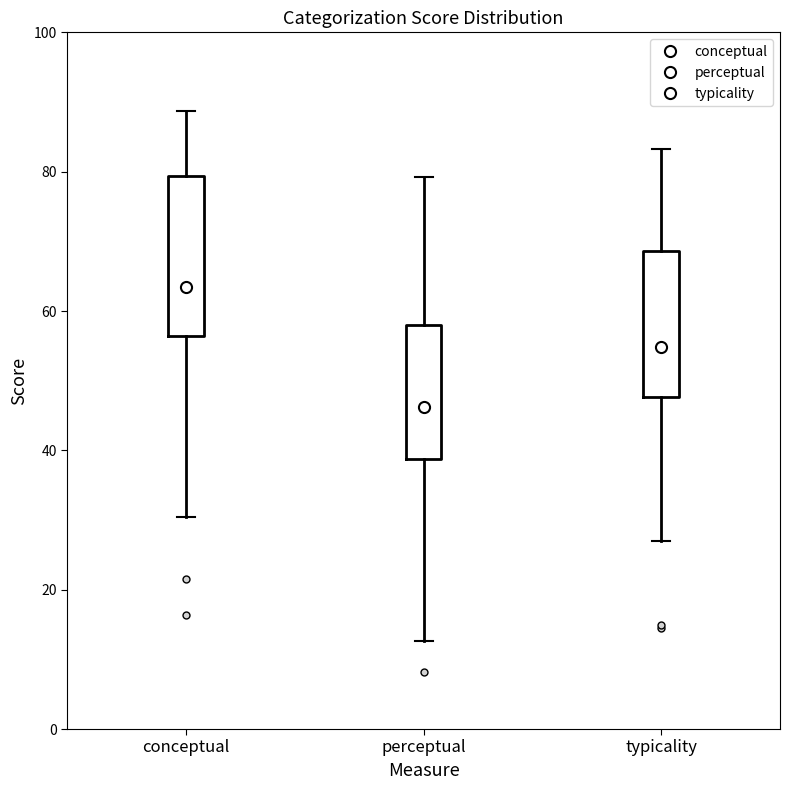

Reading left to right, read every box against the y-axis: the position of its median line, the range the box covers, and the ends of its whiskers. The values are not printed on the chart, so give them approximately, as read against the axis.

conceptual: median 66, box 56 to 80, whiskers 30 to 88
perceptual: median 46, box 38 to 58, whiskers 12 to 80
typicality: median 56, box 48 to 68, whiskers 26 to 84